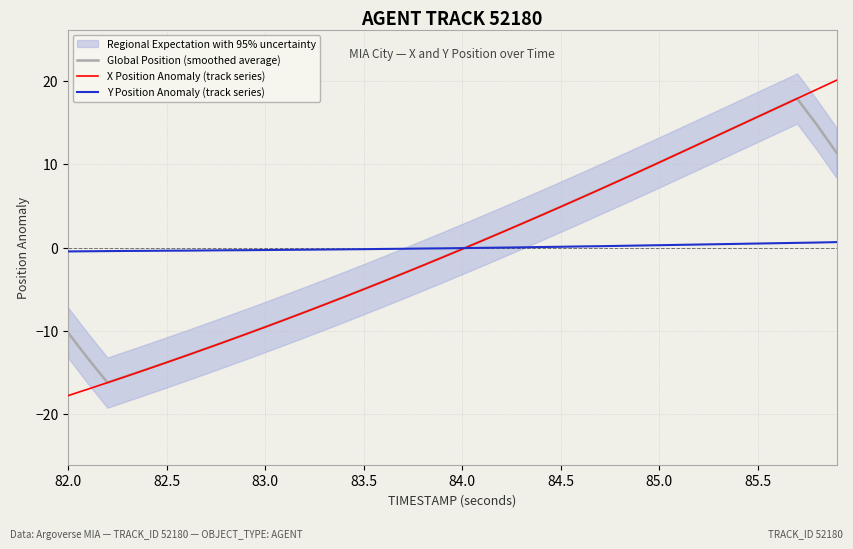

What is the minimum value for Global Position (smoothed average)?

-16.2